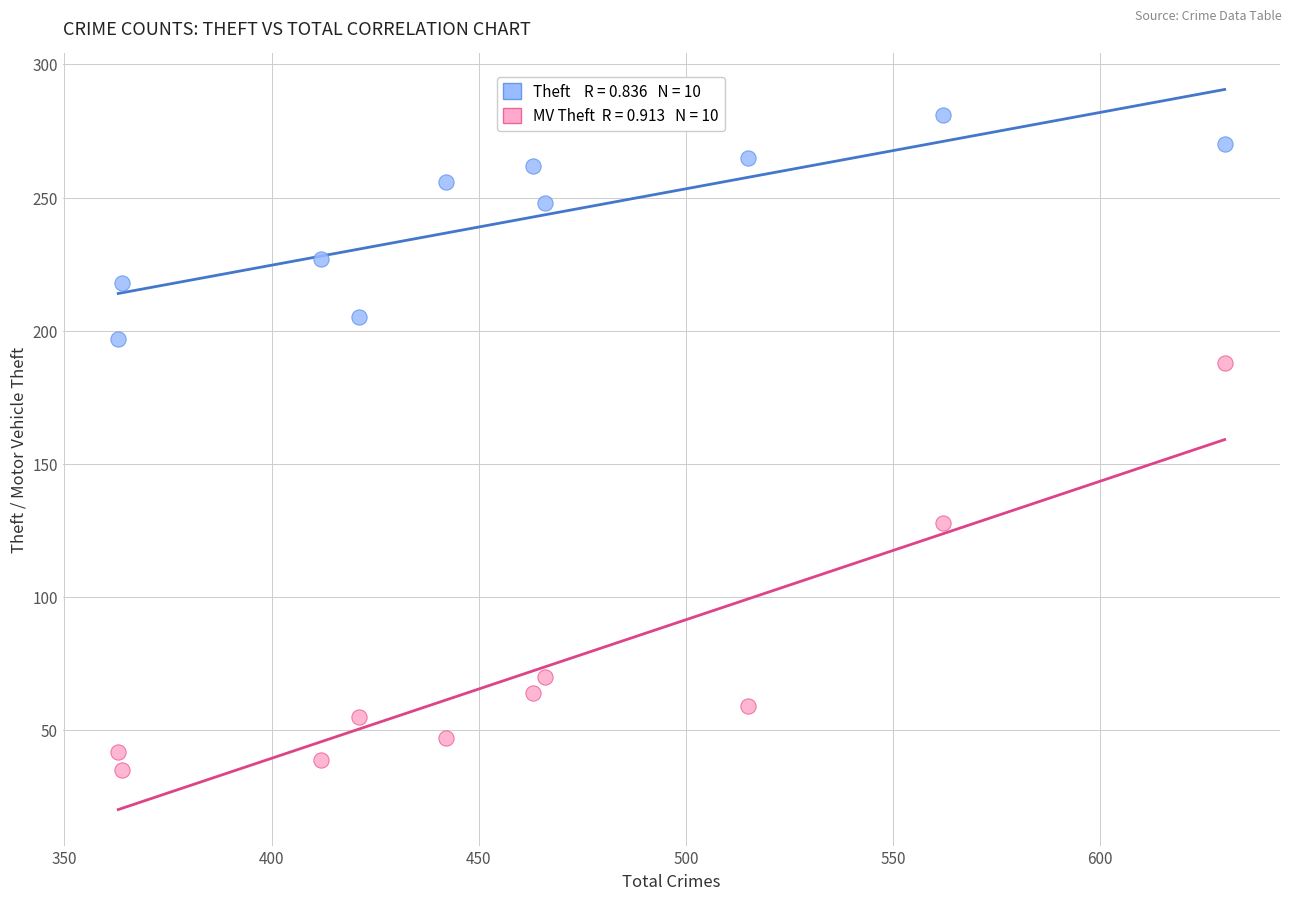

Across all data points, what is the range of Y values (max minus min)?

246